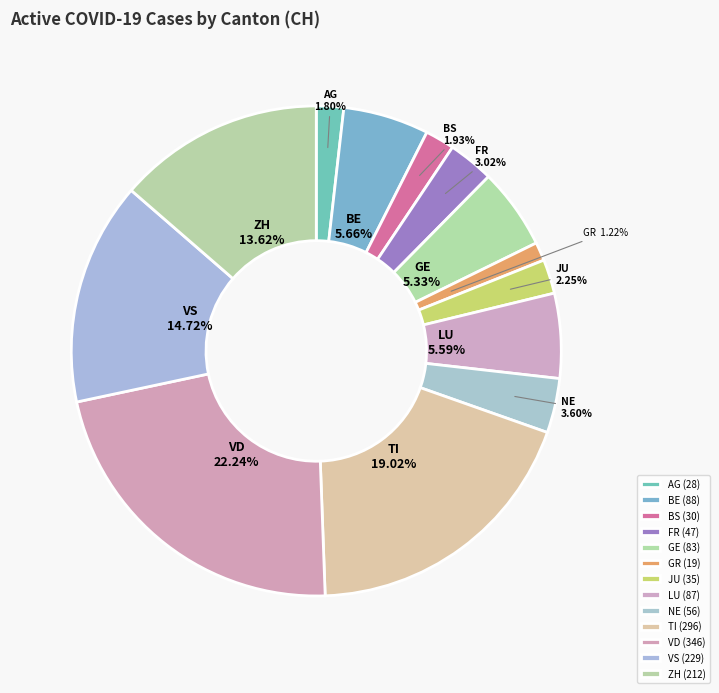

Does TI represent more than half of the total?

No